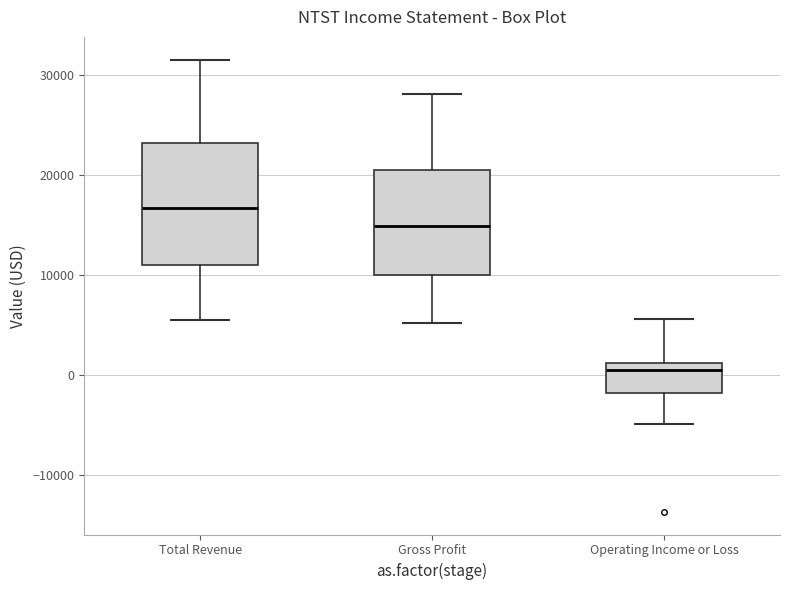

Reading left to right, read every box against the y-axis: the position of its median line, the range the box covers, and the ends of its whiskers. The values are not printed on the chart, so give them approximately, as read against the axis.

Total Revenue: median 17000, box 11000 to 23000, whiskers 6000 to 32000
Gross Profit: median 15000, box 10000 to 21000, whiskers 5000 to 28000
Operating Income or Loss: median 1000 (just below the box's upper edge), box -2000 to 1000, whiskers -5000 to 6000